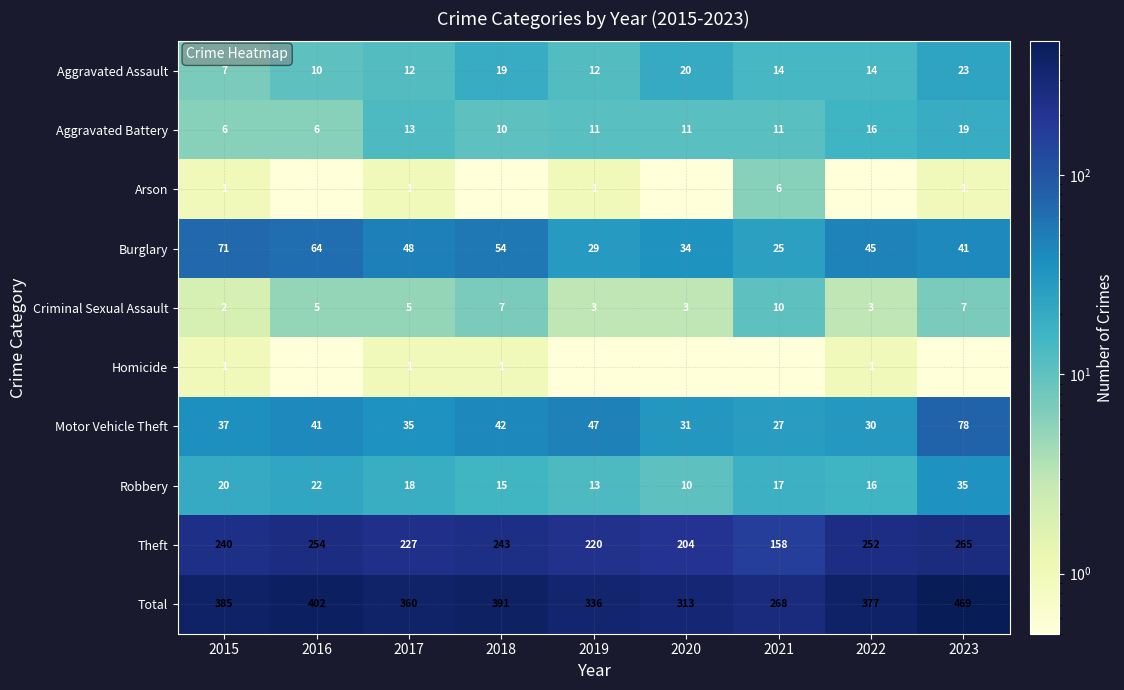

At which label does Total first exceed 377?

2015